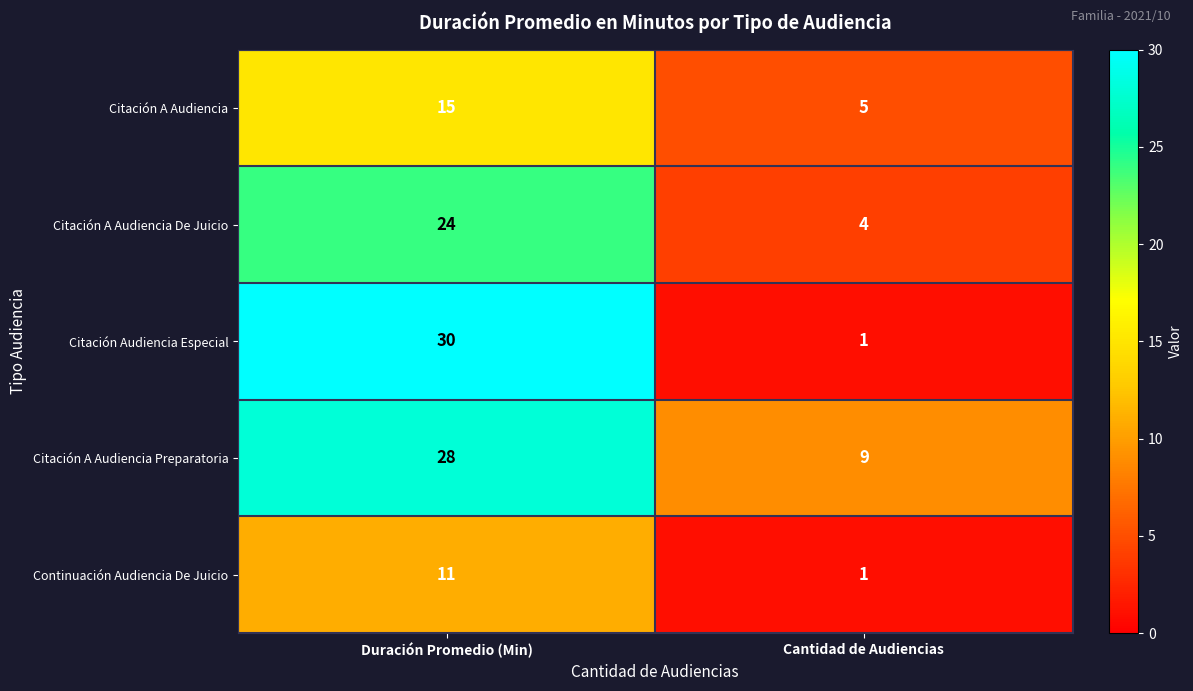

Reading left to right, extract all data points from this chart.

Citación A Audiencia: 15	5
Citación A Audiencia De Juicio: 24	4
Citación Audiencia Especial: 30	1
Citación A Audiencia Preparatoria: 28	9
Continuación Audiencia De Juicio: 11	1